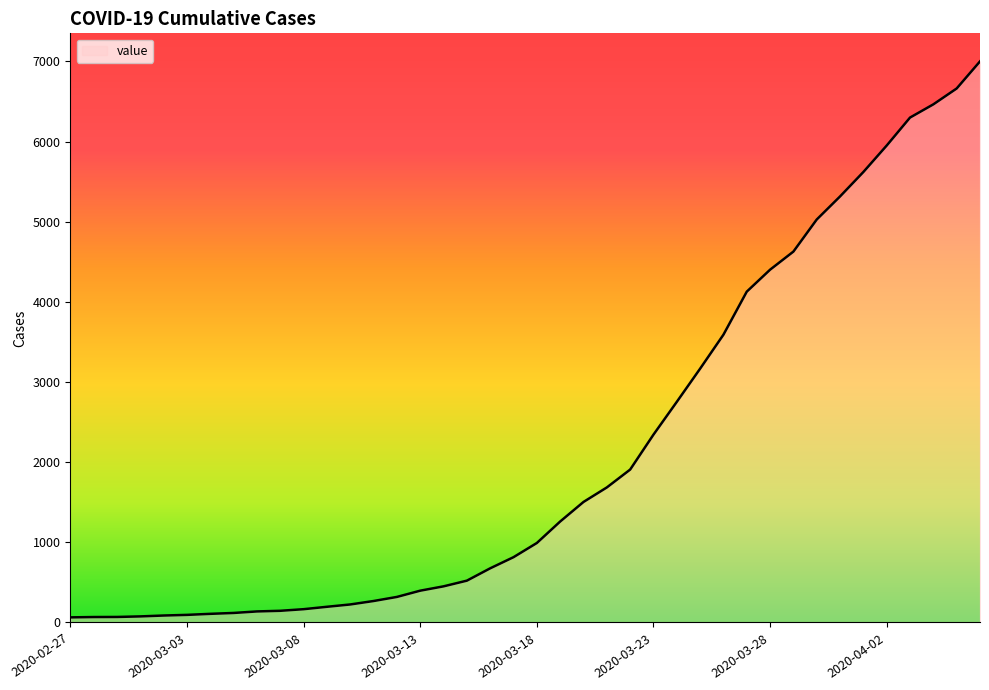

What is the maximum value shown in the chart?

7001